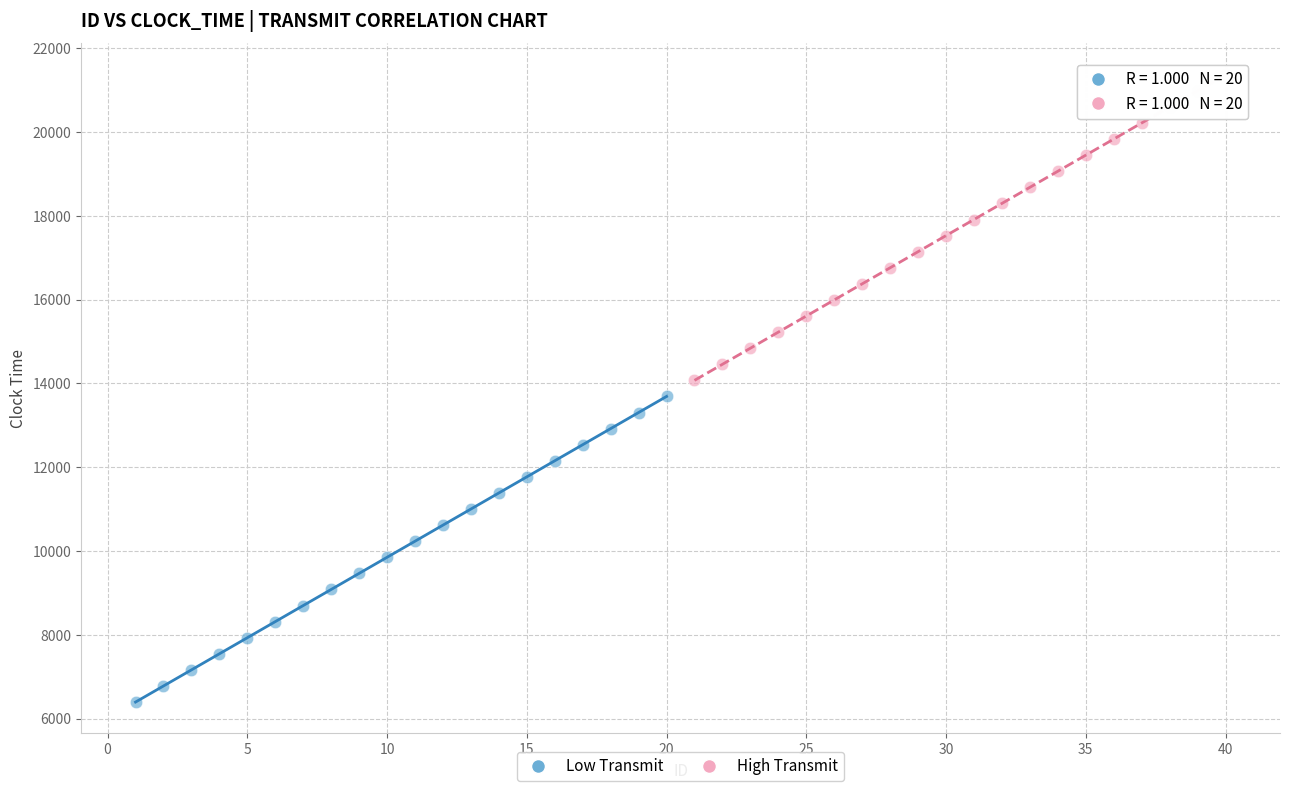

Which series reaches the maximum Y coordinate?

High Transmit